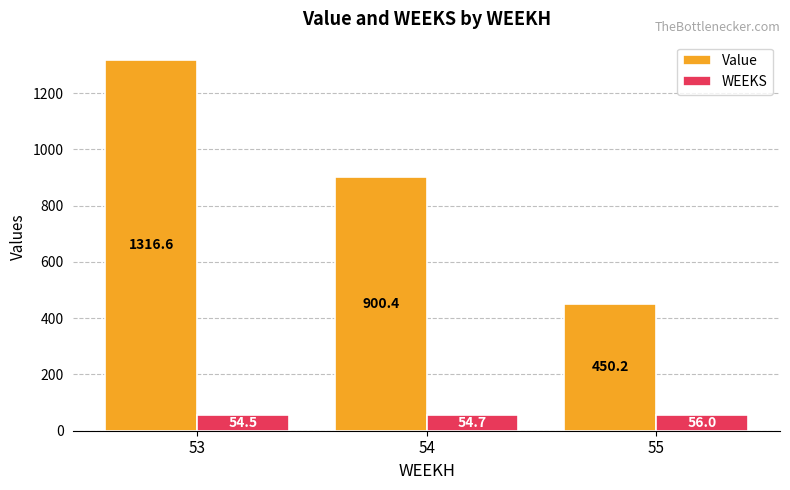

Are the bars grouped side by side (vs. stacked)?

Yes